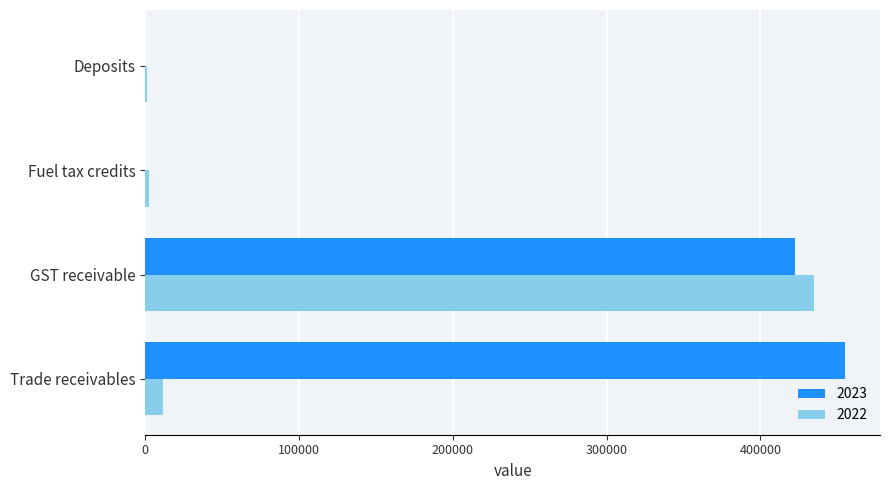

What is the maximum value shown in the chart?

455055